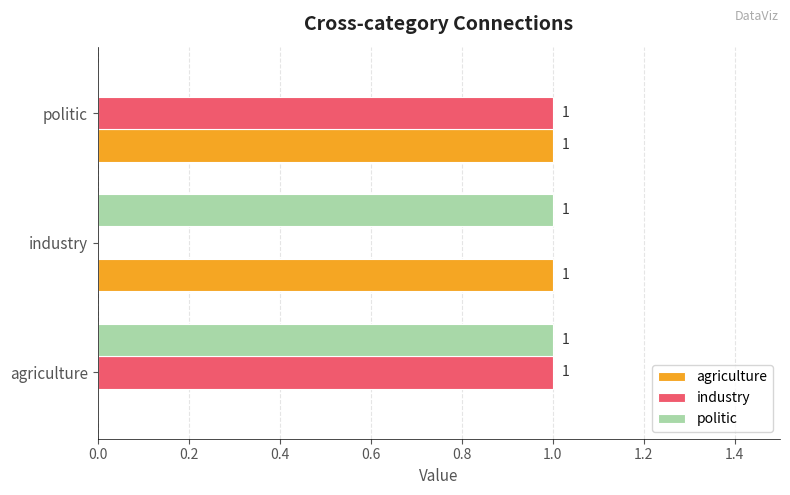

What is the average value of the industry series?

1